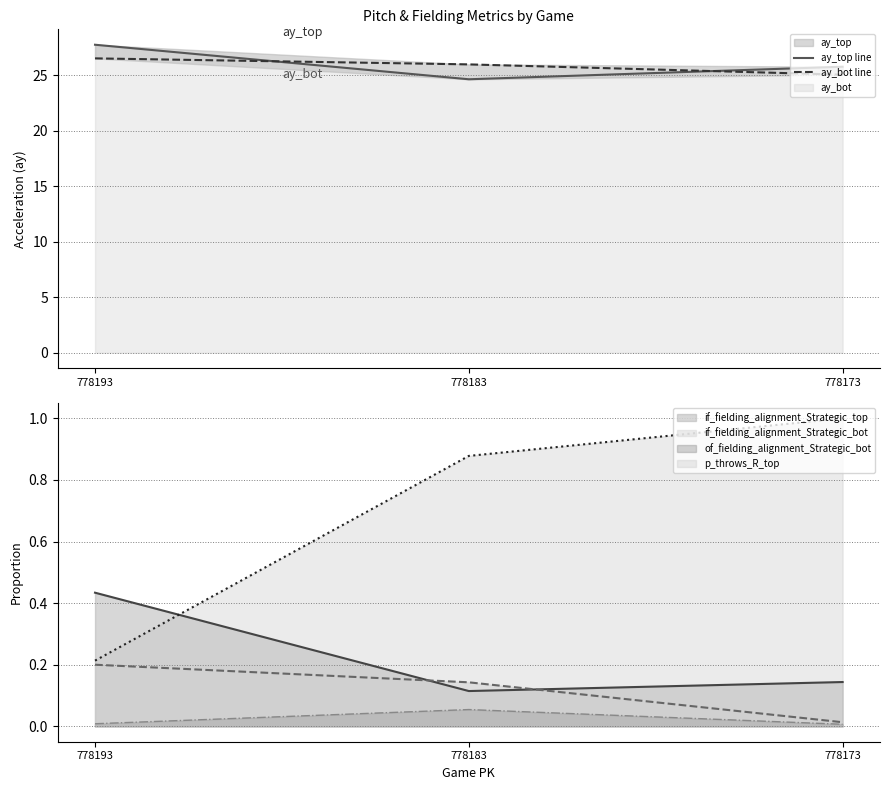

Is the value of if_fielding_alignment_Strategic_bot at 778193 greater than the value of p_throws_R_top at 778173?

No